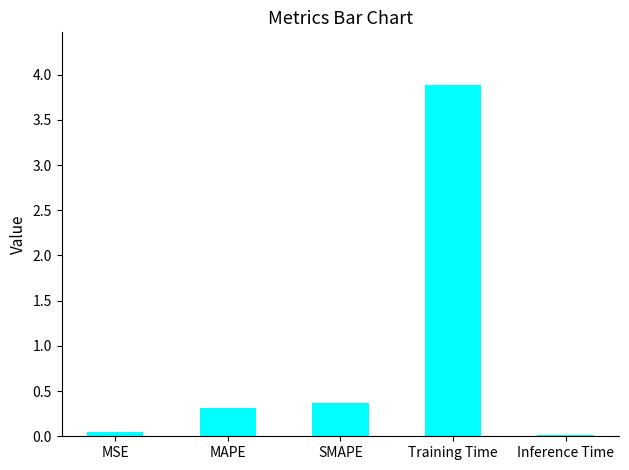

What is the label of the 1st bar from the left?

MSE